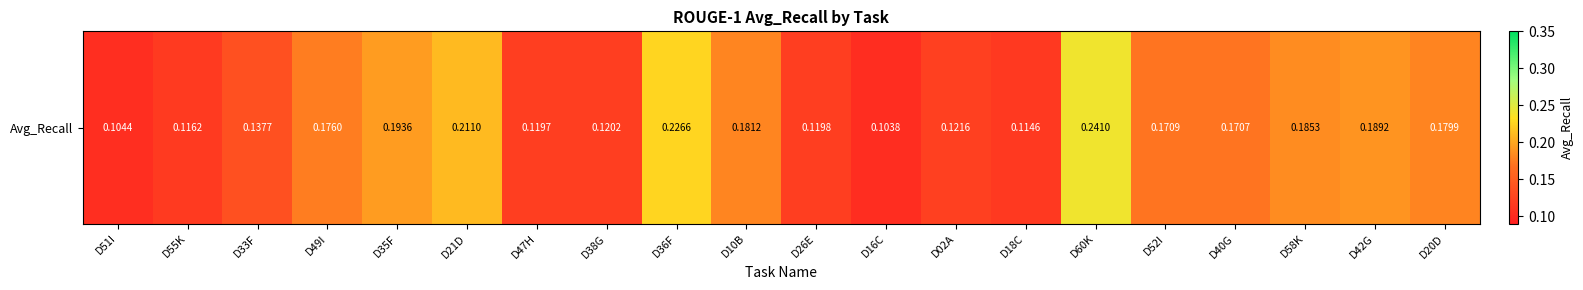

The chart shows a value of 0.1 at D16C. True or false?

True